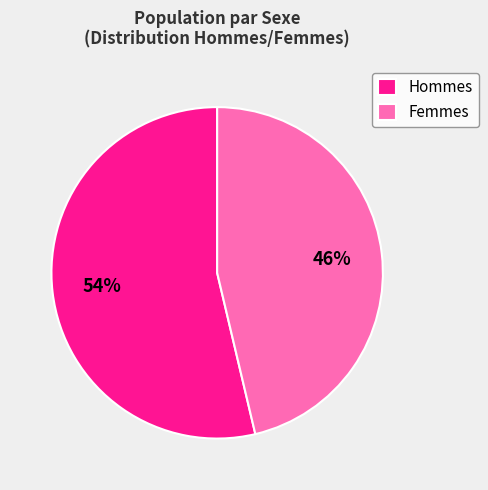

To the nearest percent, what portion does Femmes represent?

46%